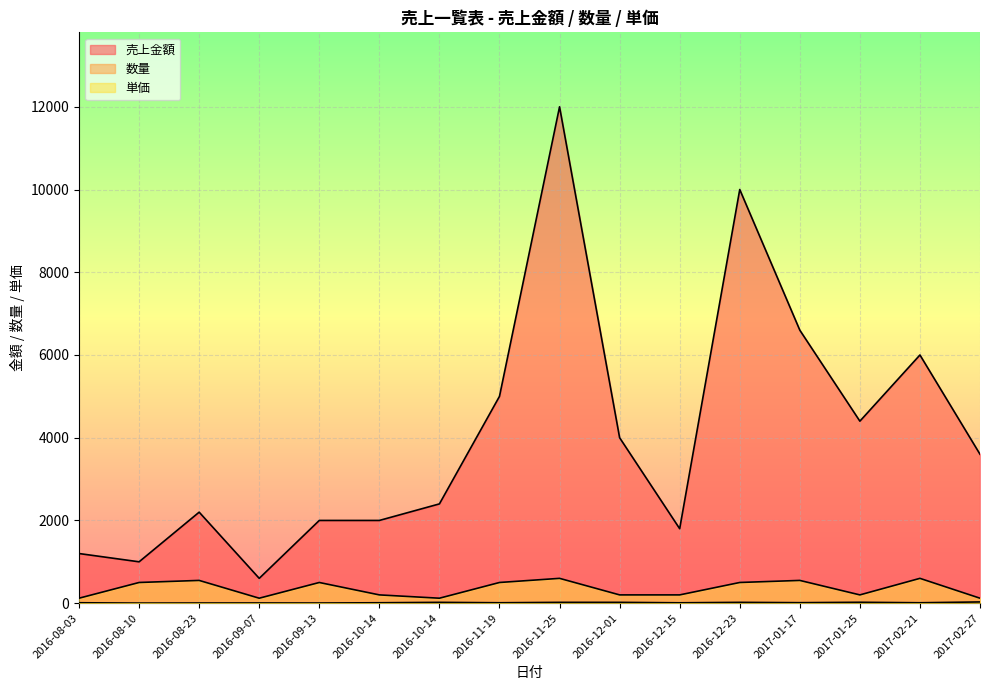

What is the smallest value displayed?

2